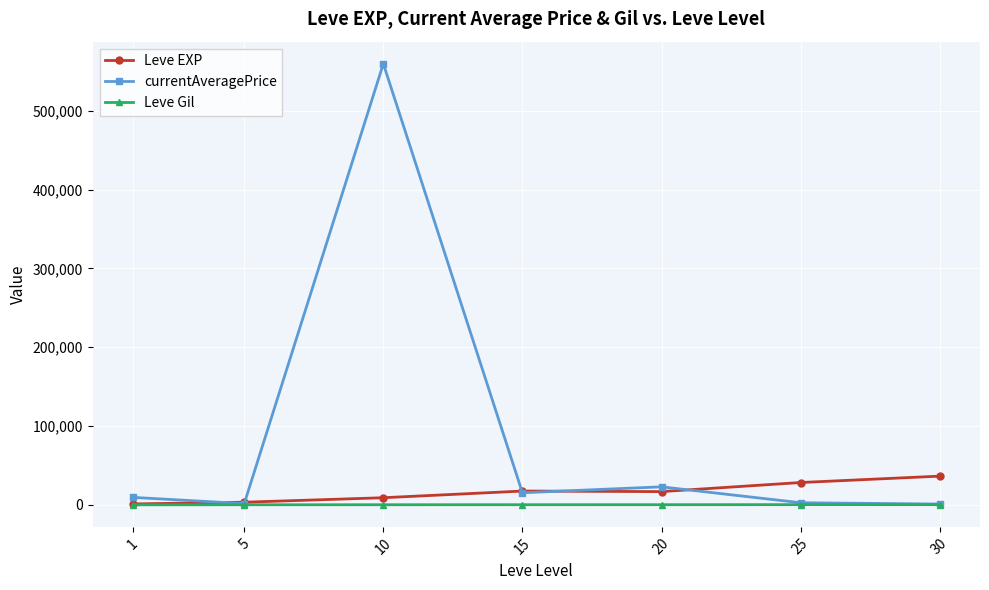

What is the difference between the Leve Gil values at 5 and 20?

77.0